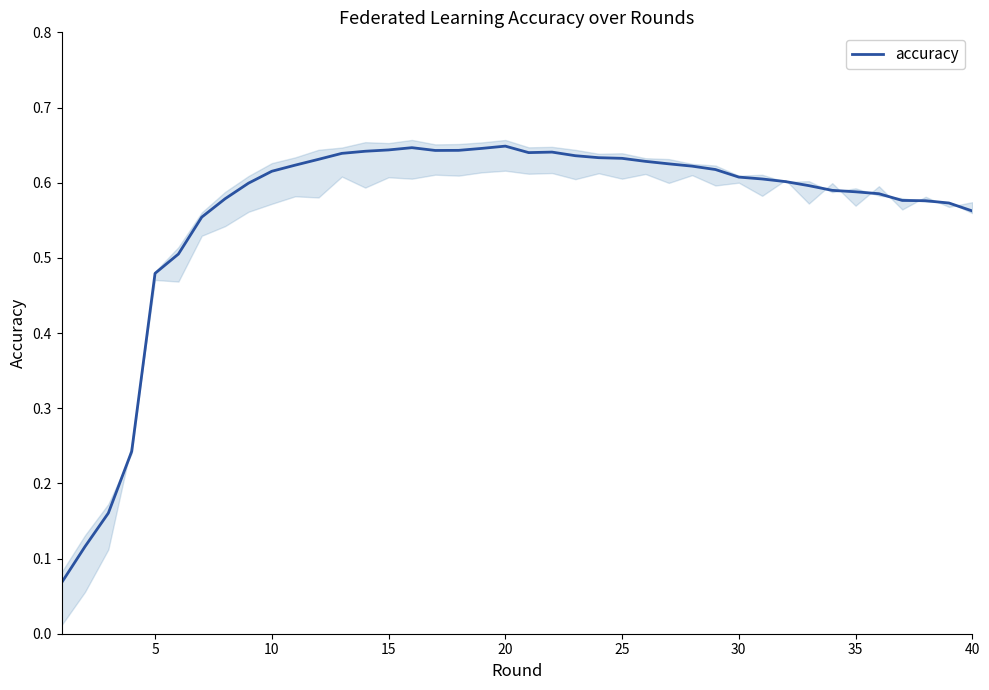

What is the sum of all values?

22.5